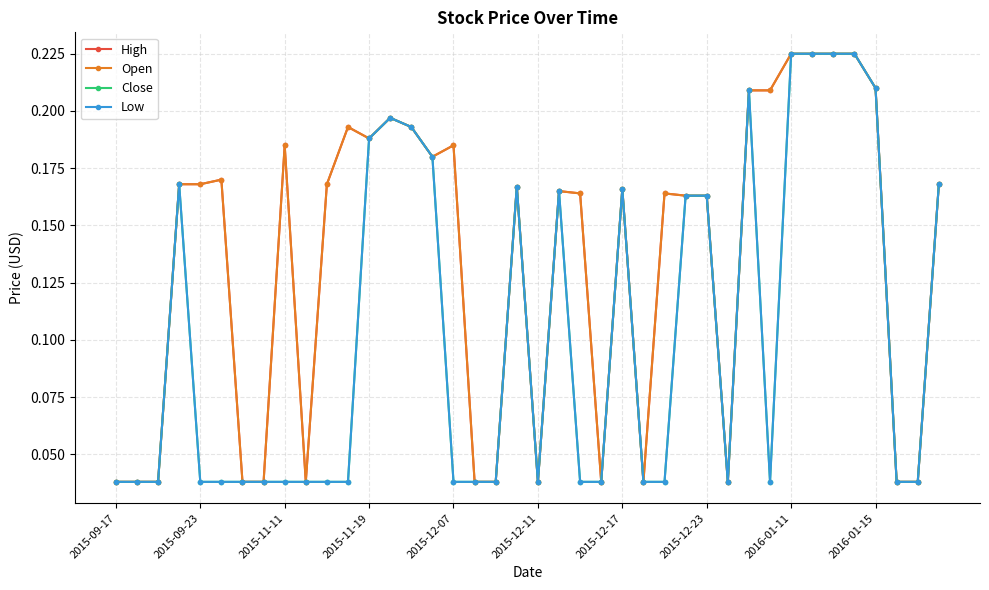

Is this an area chart (filled region under the line)?

No